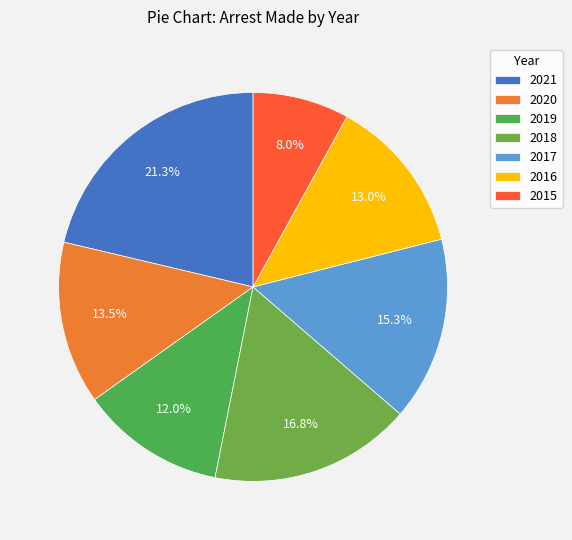

To the nearest percent, what portion does 2018 represent?

17%